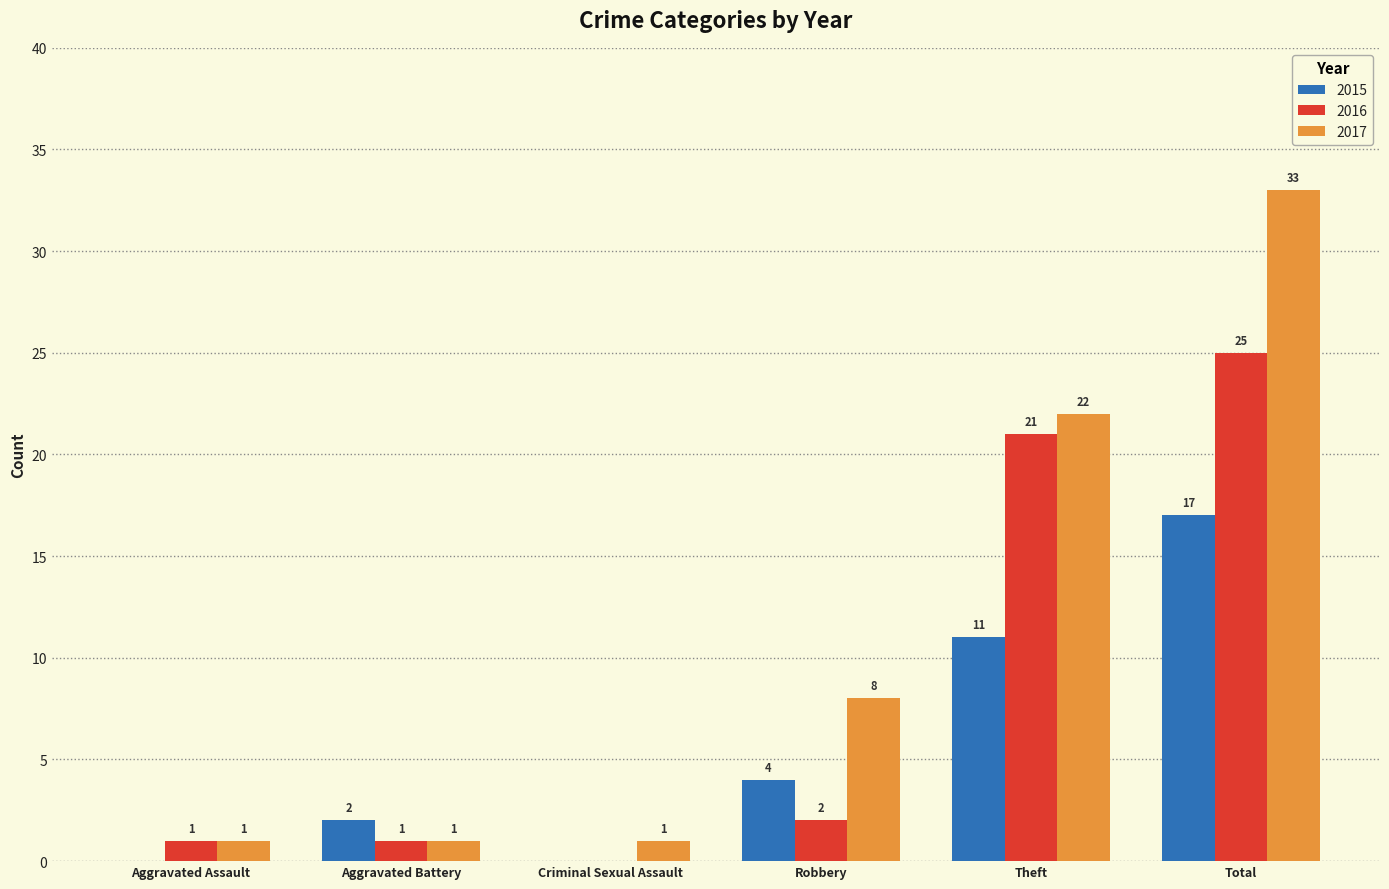

At which category is the sum across all series the highest?

Total